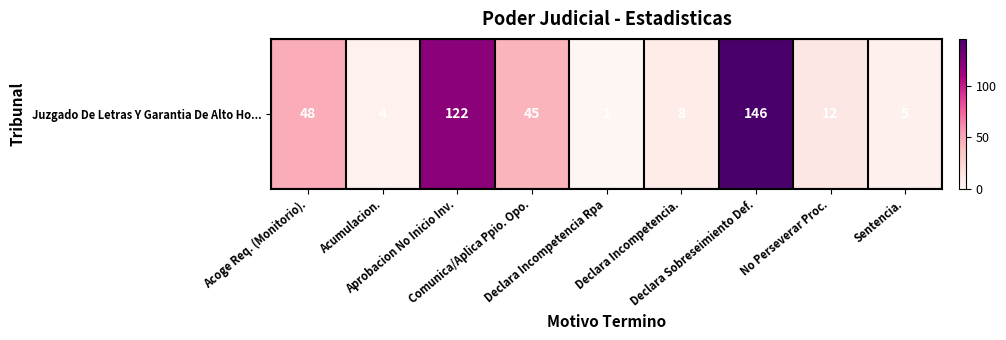

List the labels in order of value, largest first.

Declara Sobreseimiento Def., Aprobacion No Inicio Inv., Acoge Req. (Monitorio)., Comunica/Aplica Ppio. Opo., No Perseverar Proc., Declara Incompetencia., Sentencia., Acumulacion., Declara Incompetencia Rpa